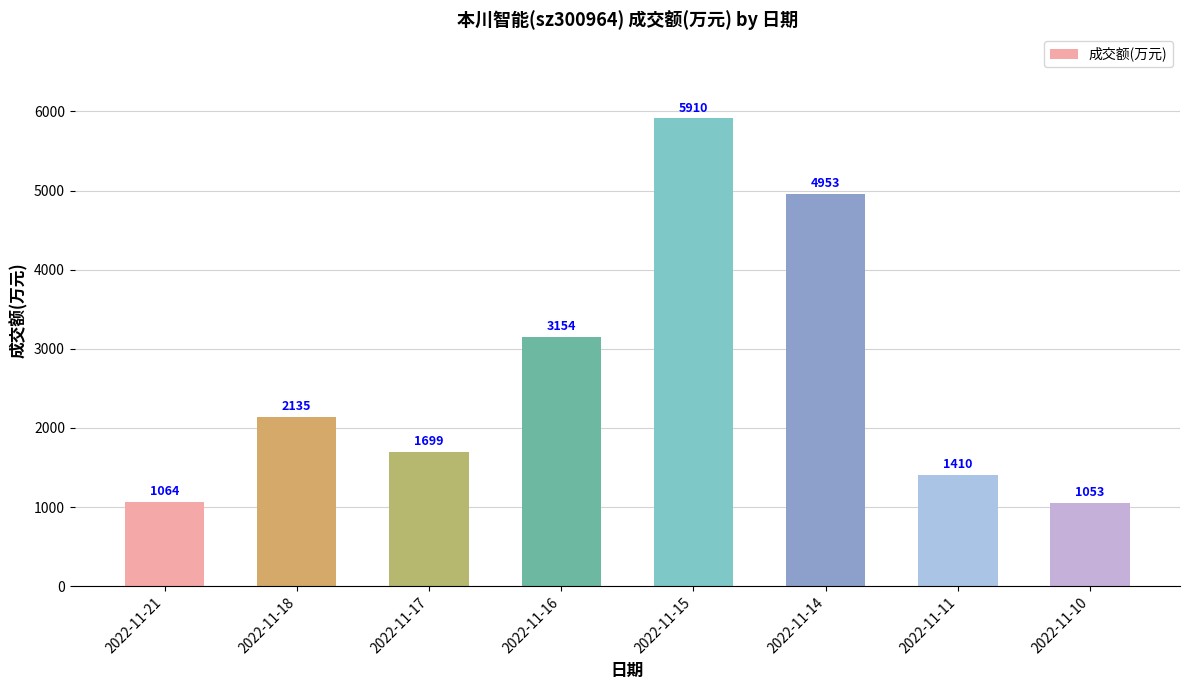

True or false: the data shows 3154 at 2022-11-16.

True